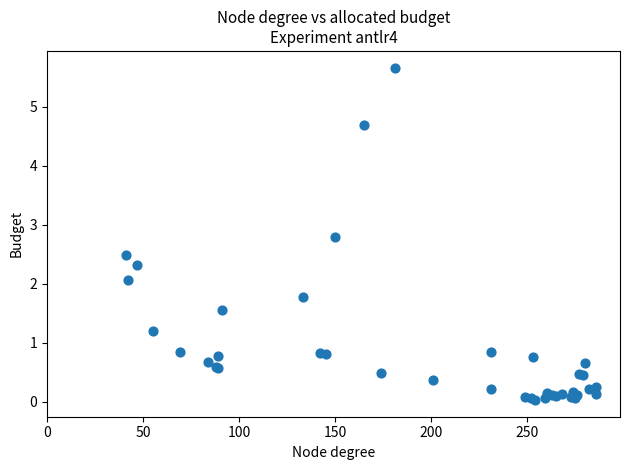

What Y value in the scatter plot is closest to 2?

2.1